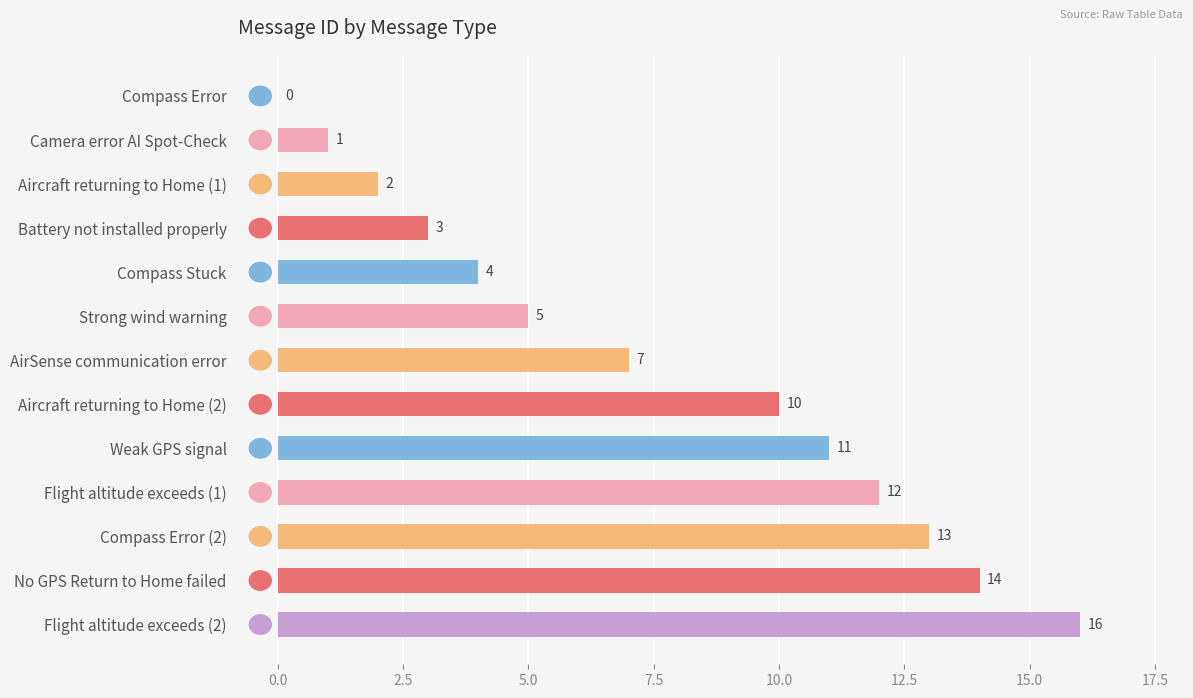

At which label is the value closest to 8?

AirSense communication error